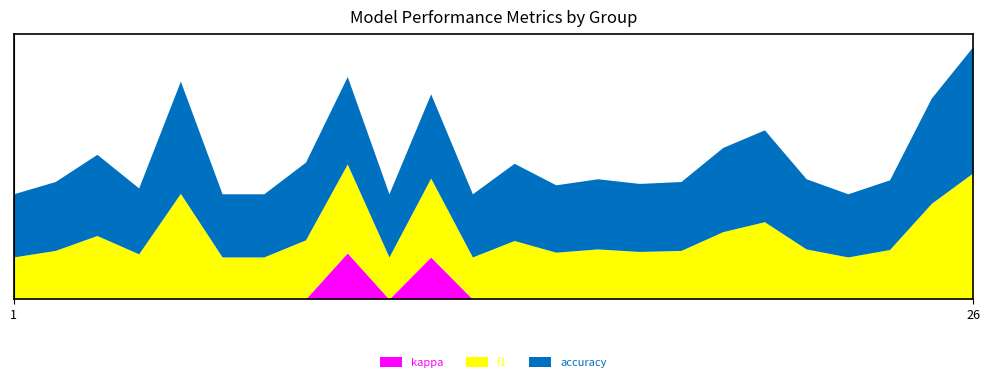

How many positive values does the kappa series have?

2